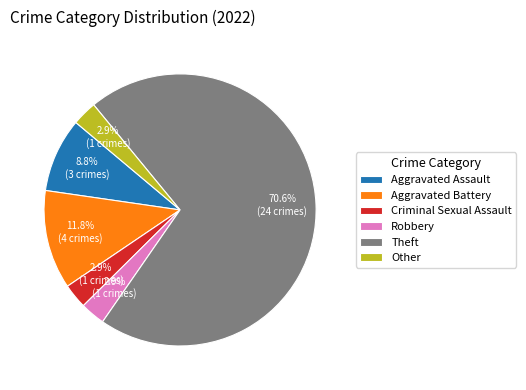

The Robbery slice represents 3% of the pie. True or false?

True